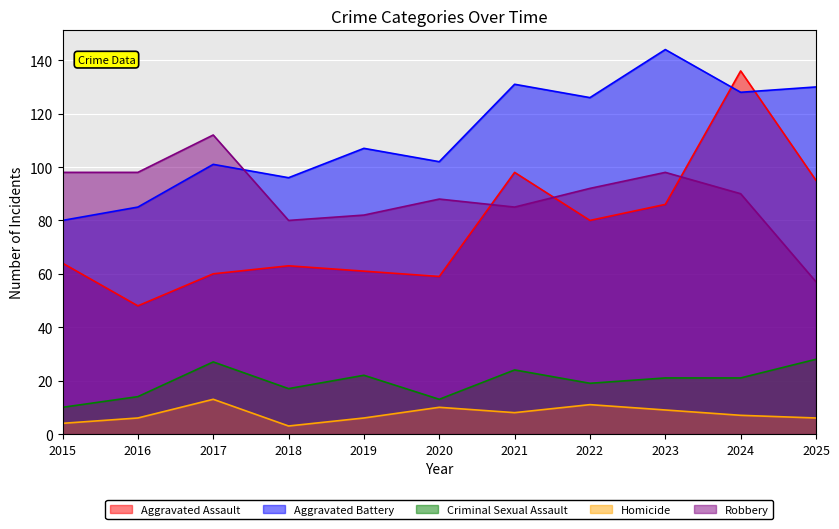

What value does the Aggravated Battery series have at 2016, to the nearest 5?

85